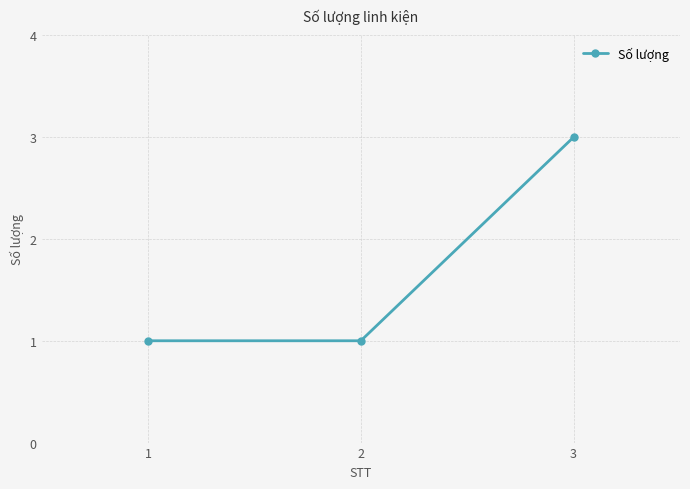

What is the change in value from 2 to 3?

+2